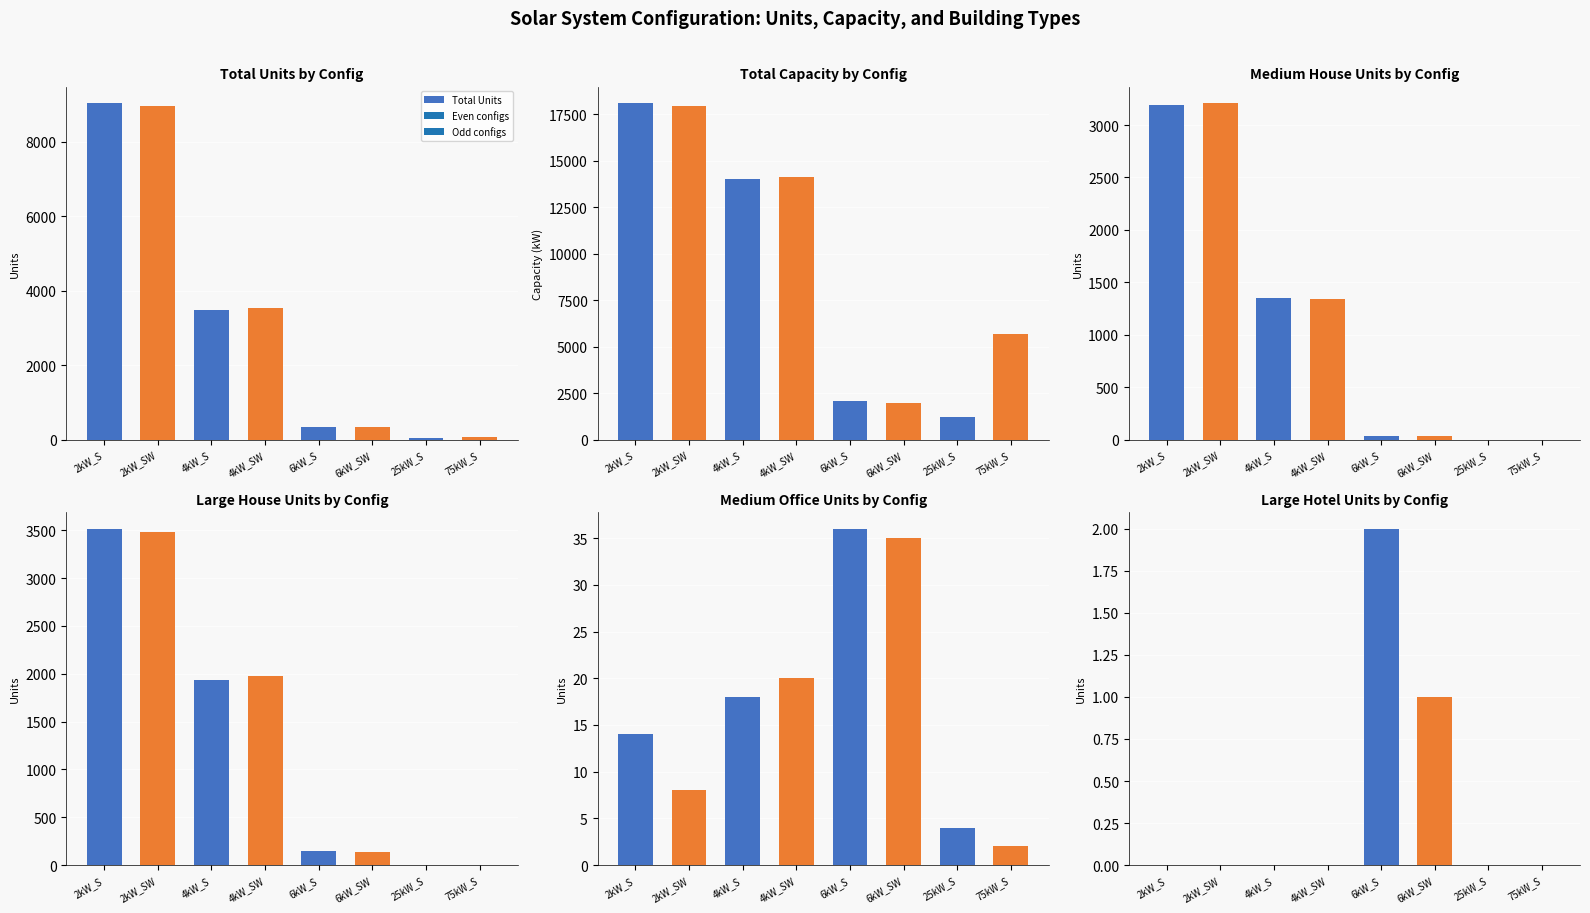

What is the sum of the Total Capacity values at 2kW_SW and 4kW_SW?

32028